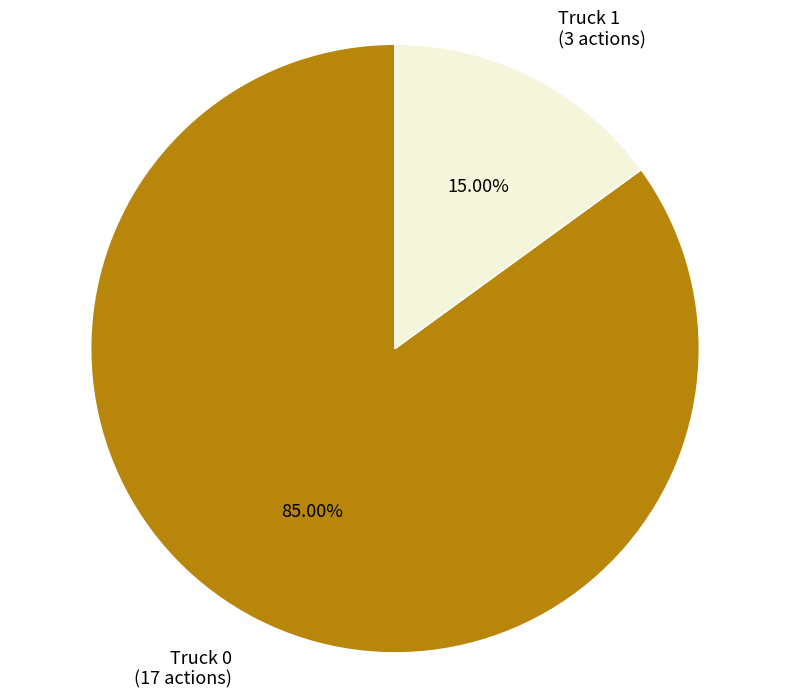

Which category accounts for the majority?

Truck 0